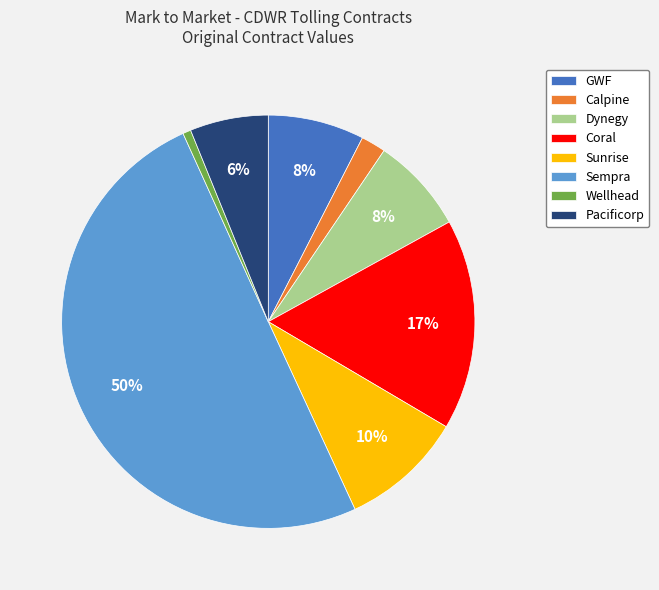

Combined, do Sempra and GWF account for over 50%?

Yes